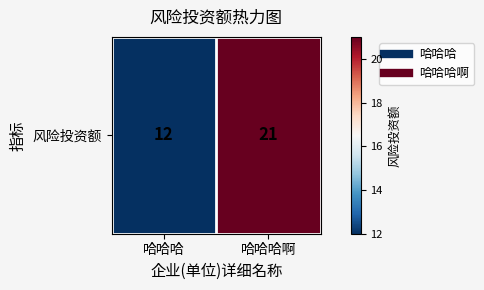

What is the average value?

16